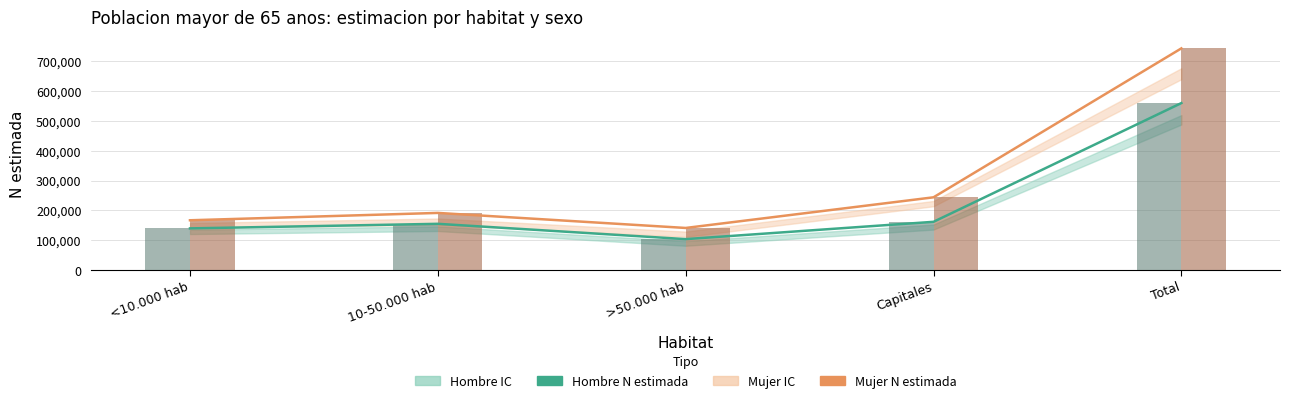

How many values in the Mujer (barra) series are below 191420?

2